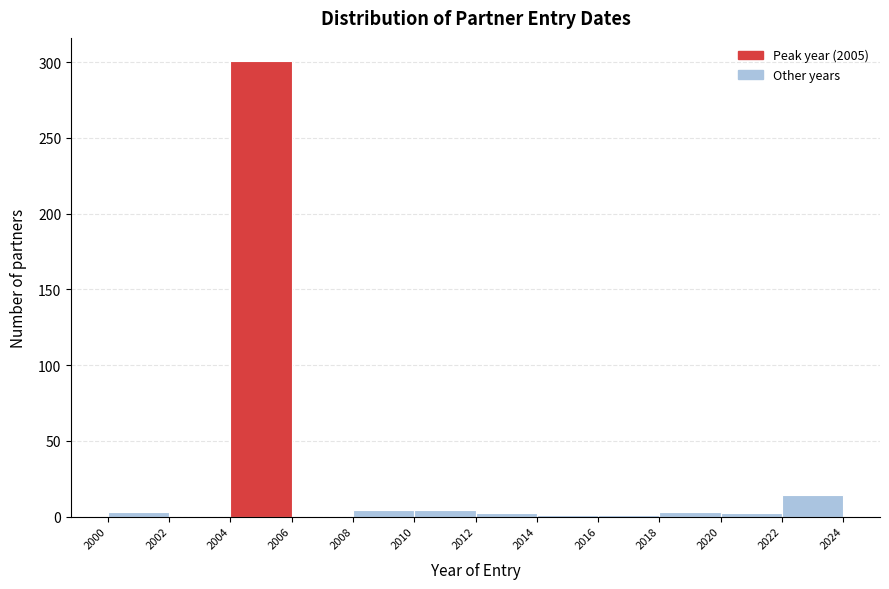

Reading left to right, list every bar in this chart as the range it spans on the x-axis followed by its height. The values are not printed on the chart, so give them approximately, as read against the axis.

2000 to 2002: under 5
2002 to 2004: 0
2004 to 2006: 300
2006 to 2008: 0
2008 to 2010: under 5
2010 to 2012: under 5
2012 to 2014: under 5
2014 to 2016: under 5
2016 to 2018: under 5
2018 to 2020: under 5
2020 to 2022: under 5
2022 to 2024: 15